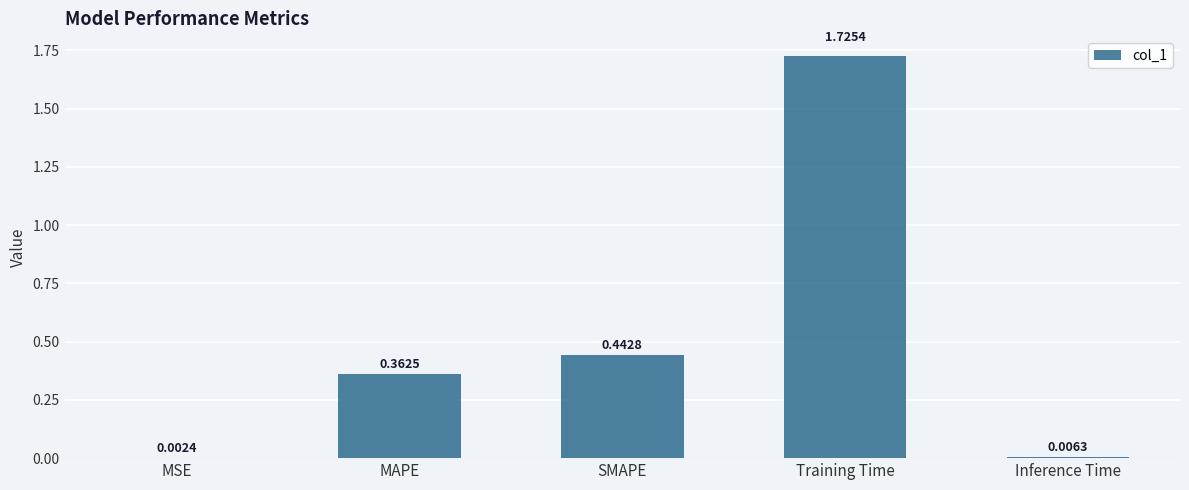

What is the sum of all values?

2.5